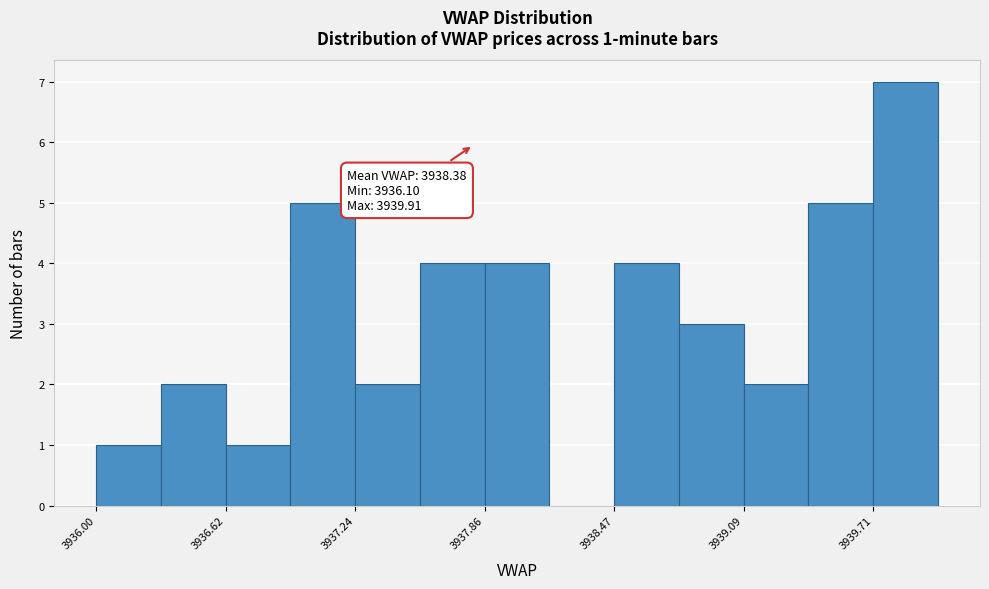

Around what value on the x-axis is the tallest bar? Give the approximate position of its centre, as read against the axis.

3939.9